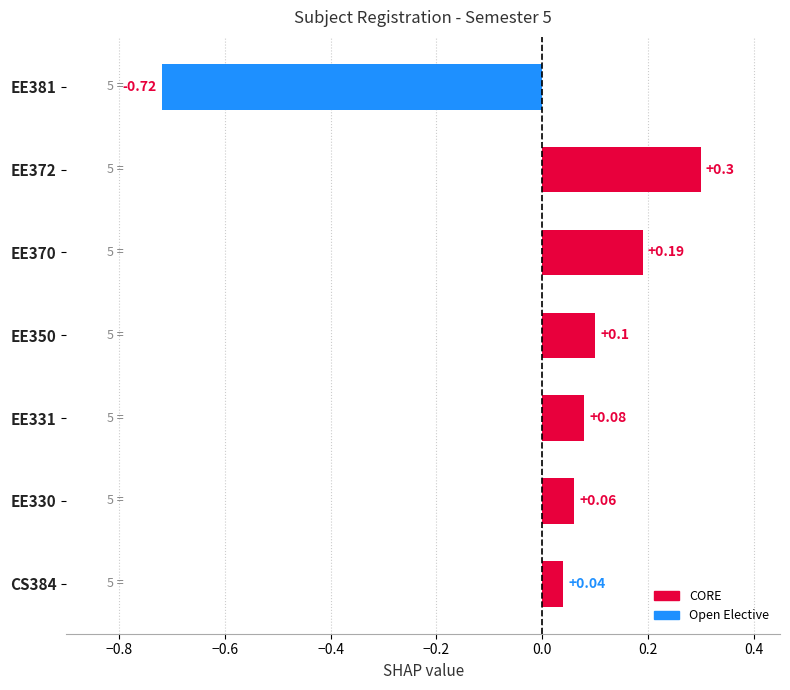

What is the difference between the maximum and minimum values?

1.0